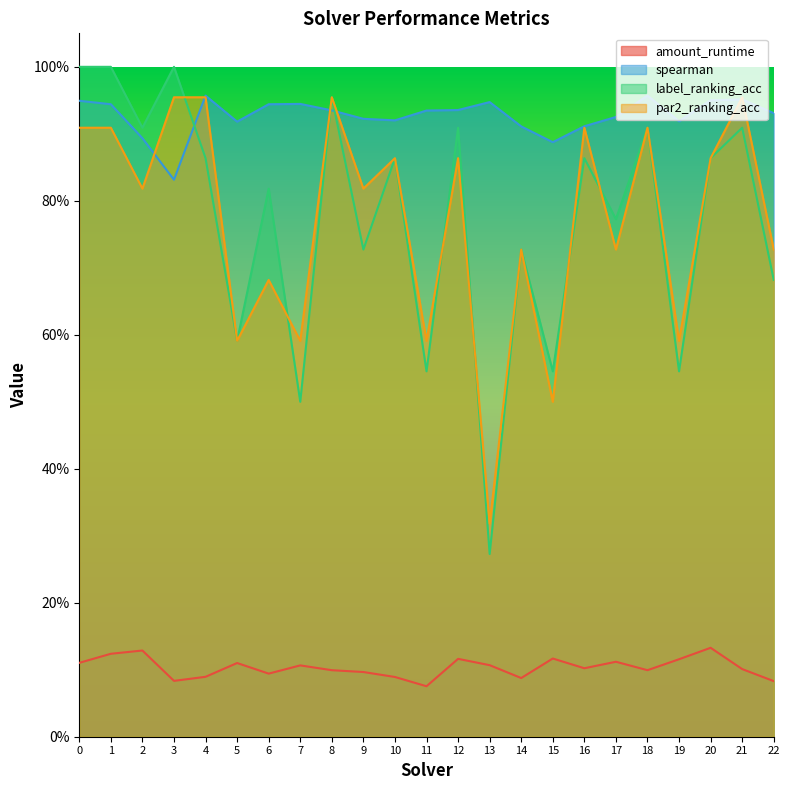

At which category does the chart reach its minimum across all series?

11